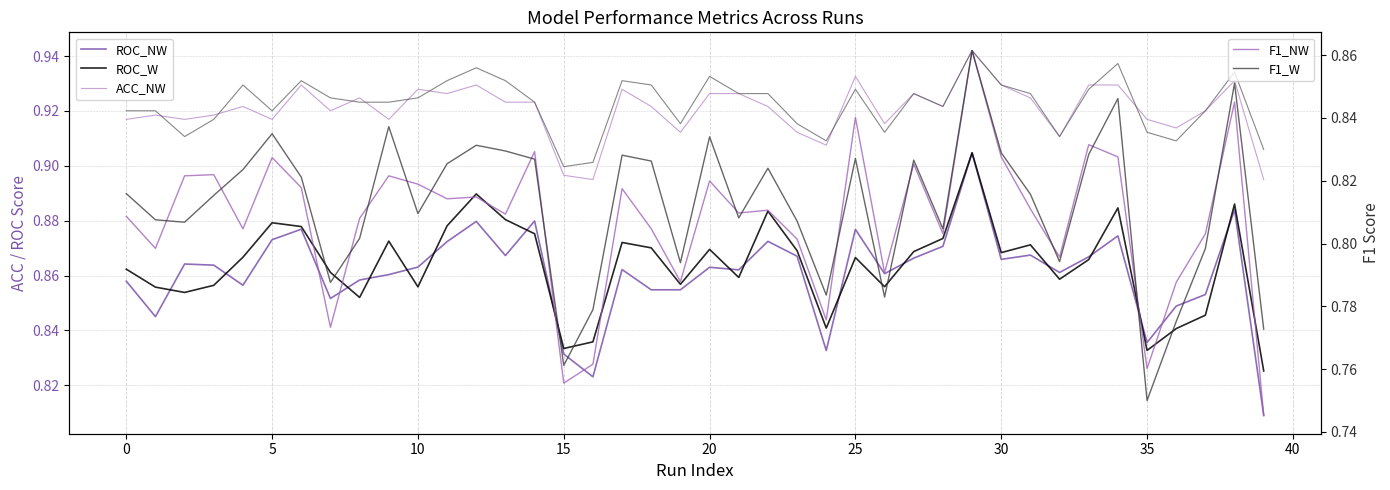

How many categories are shown in the chart?

40